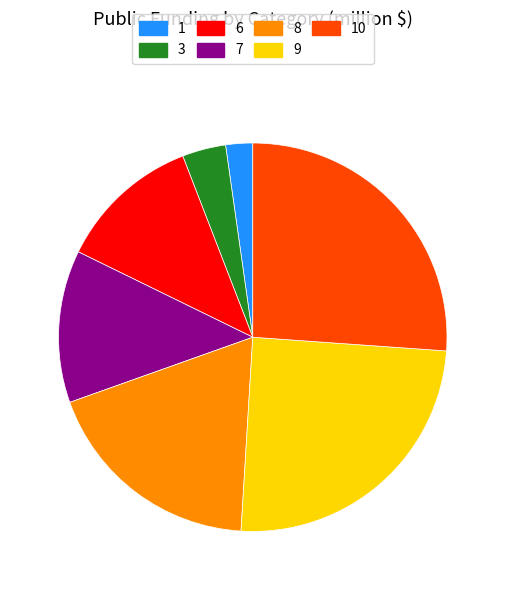

Is there any slice that represents more than half of the pie?

No